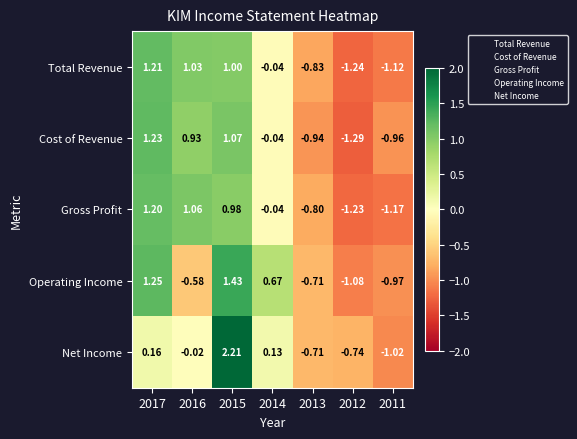

What is the spread (max minus min) of values at 2016?

1.6